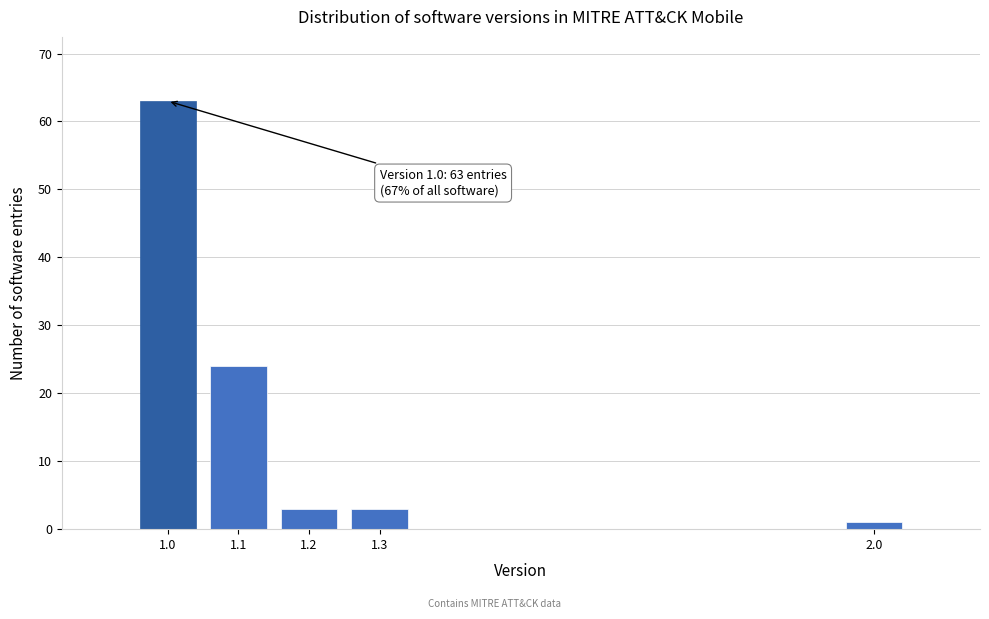

Reading left to right, extract all data points from this chart.

63	24	3	3	1